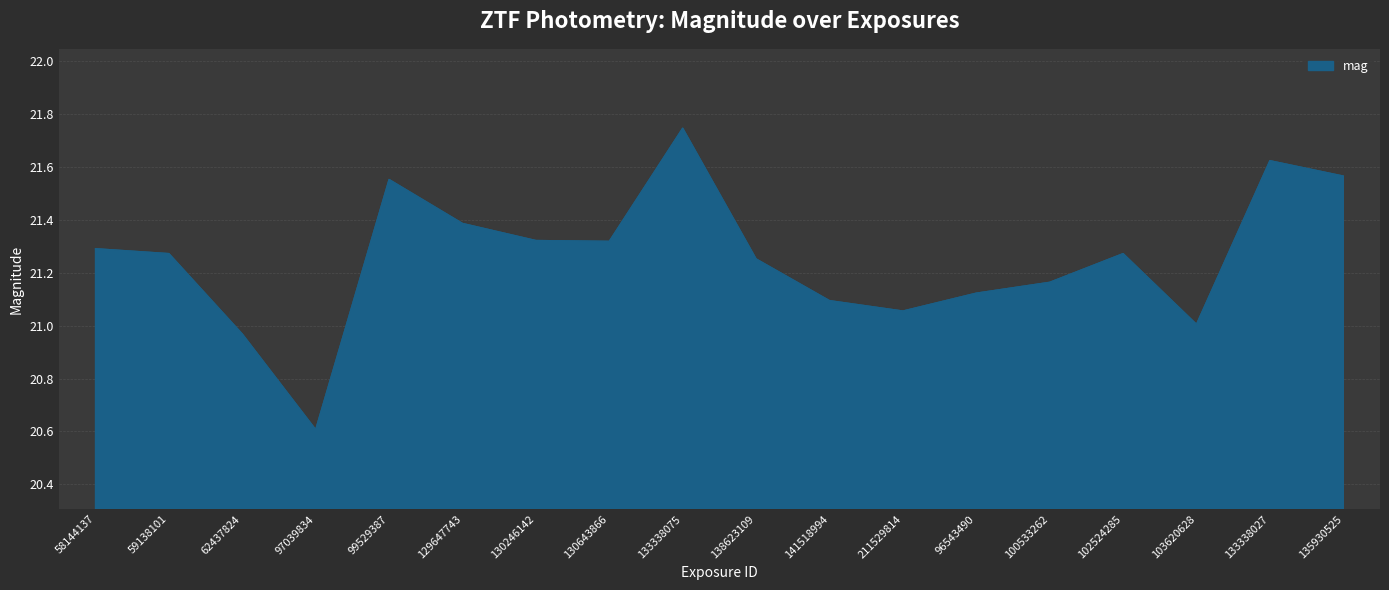

What position from the right is 100533262?

5